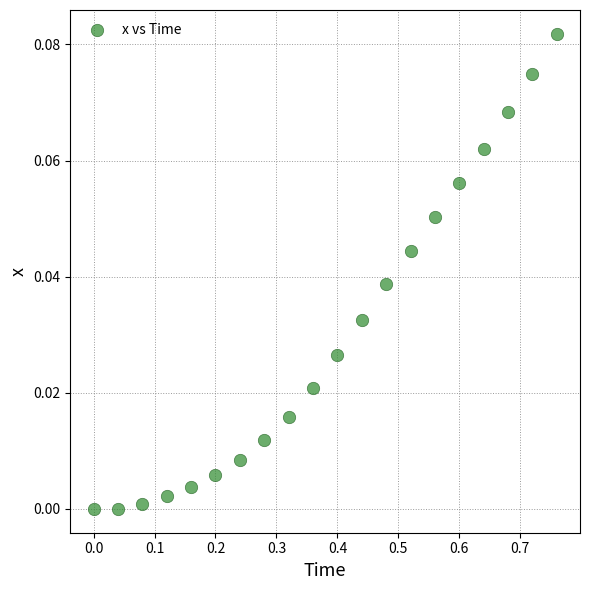

What is the range of X values (max minus min)?

0.8